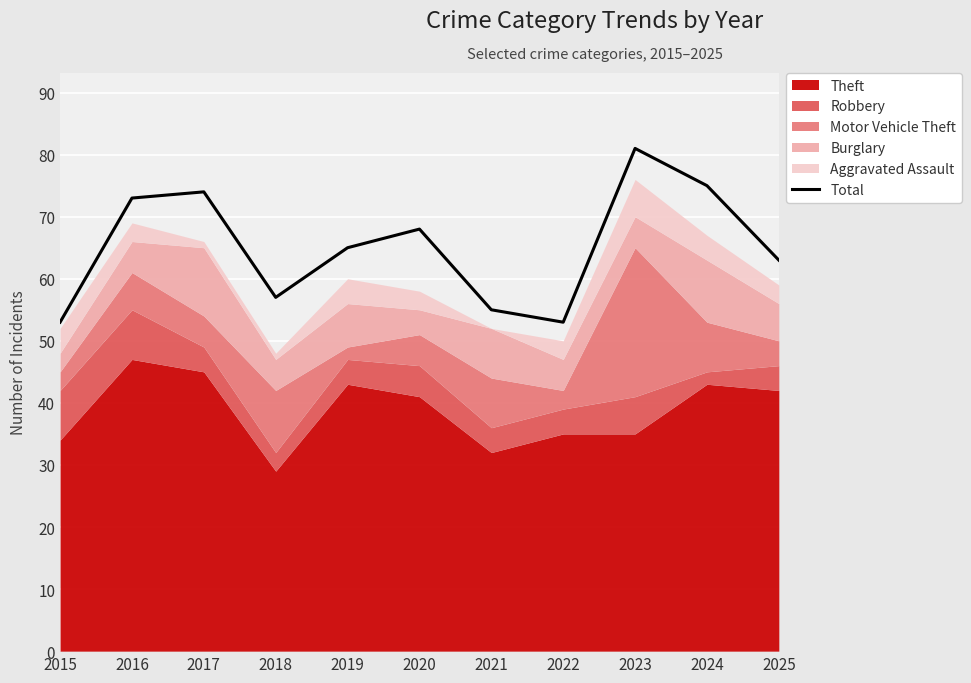

True or false: the data shows 82 at 2021.

False